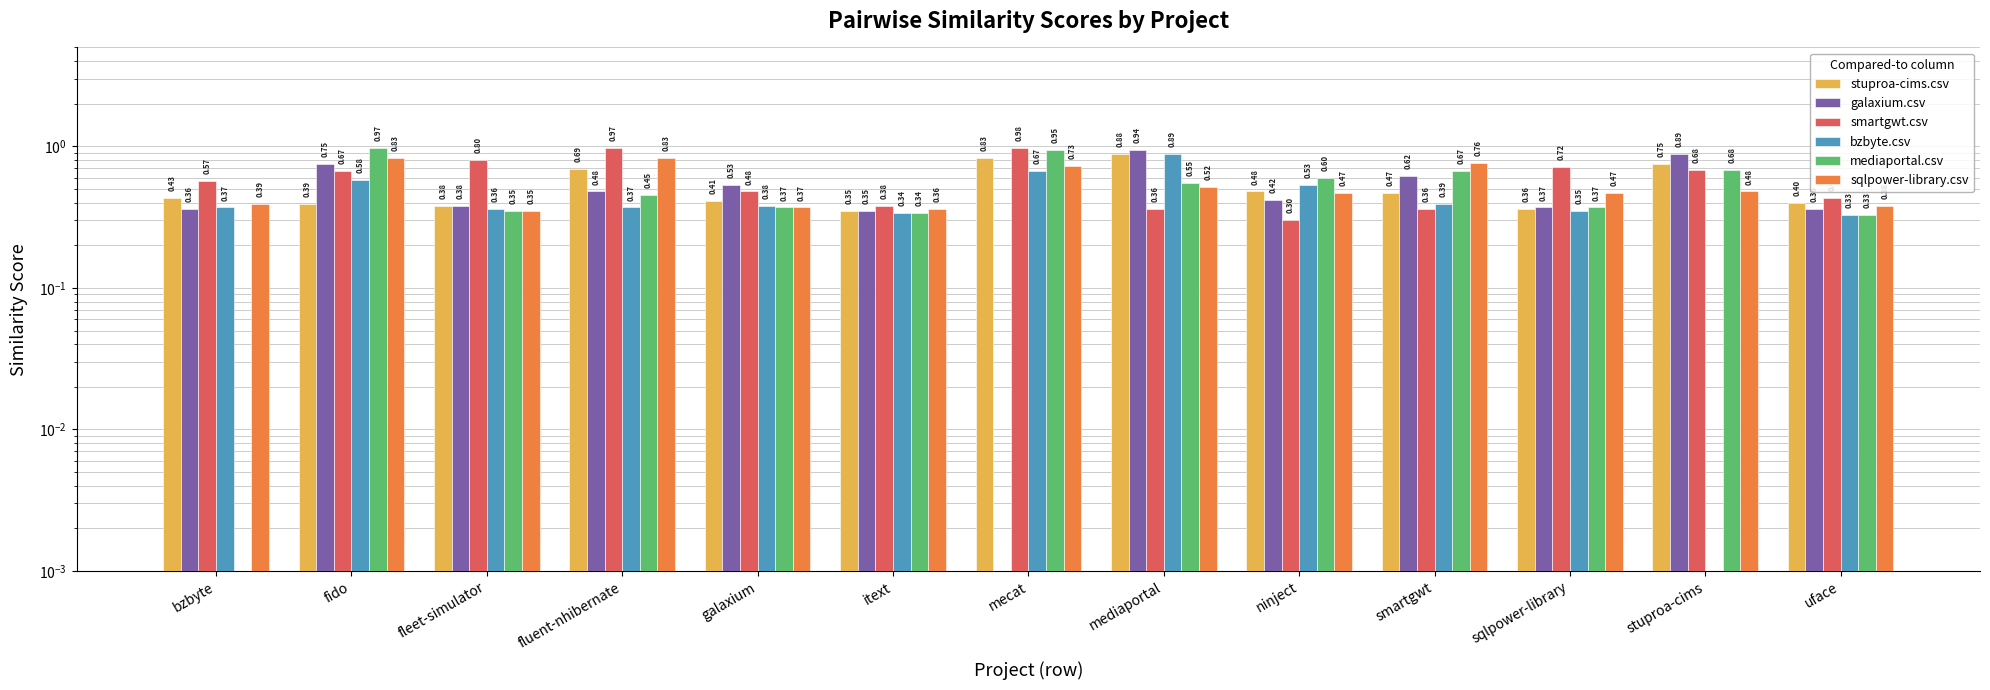

What is the spread (max minus min) of values at mecat?

1.0